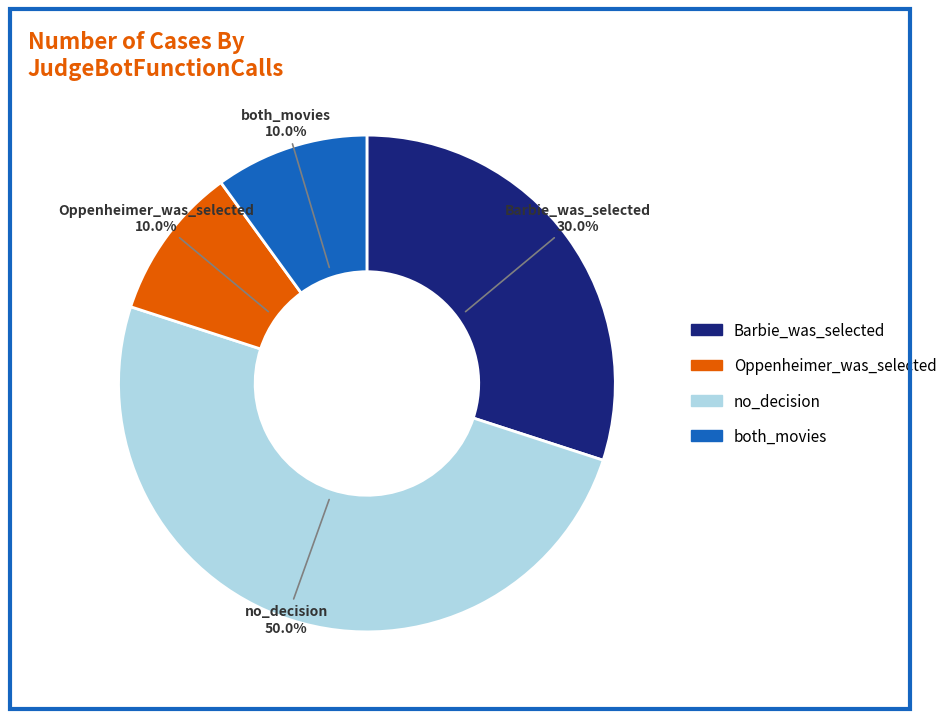

How many segments does this pie chart have?

4